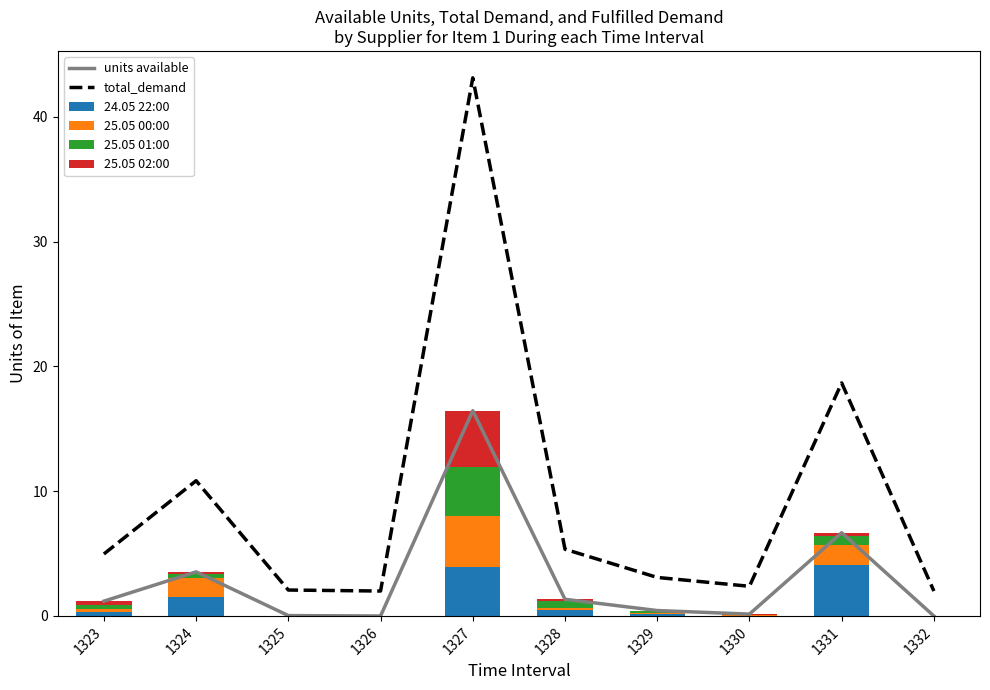

Which series has the widest spread of values?

total_demand